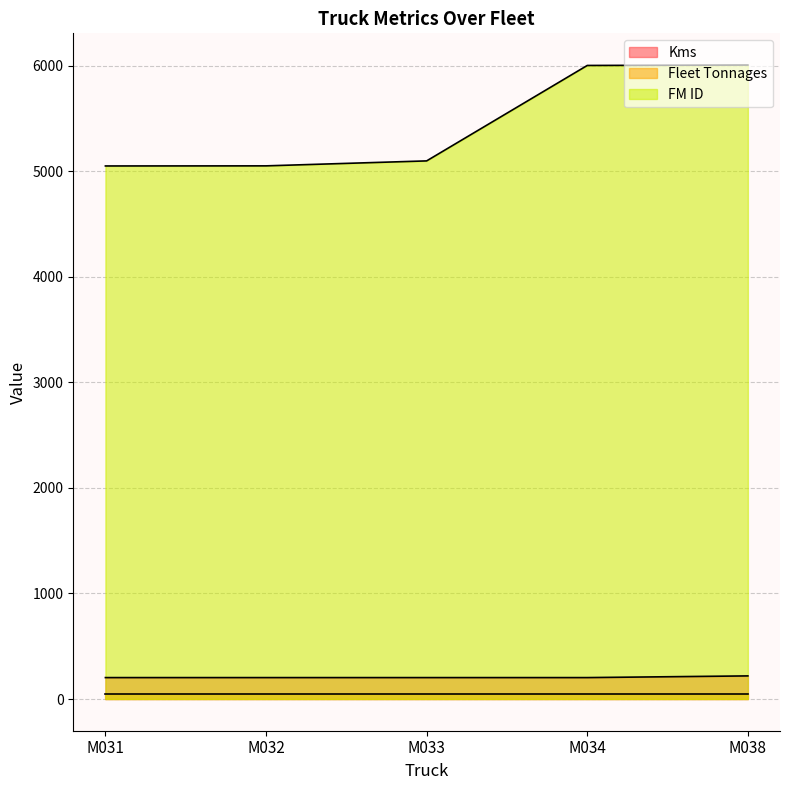

At how many categories does at least one series exceed 2967?

5